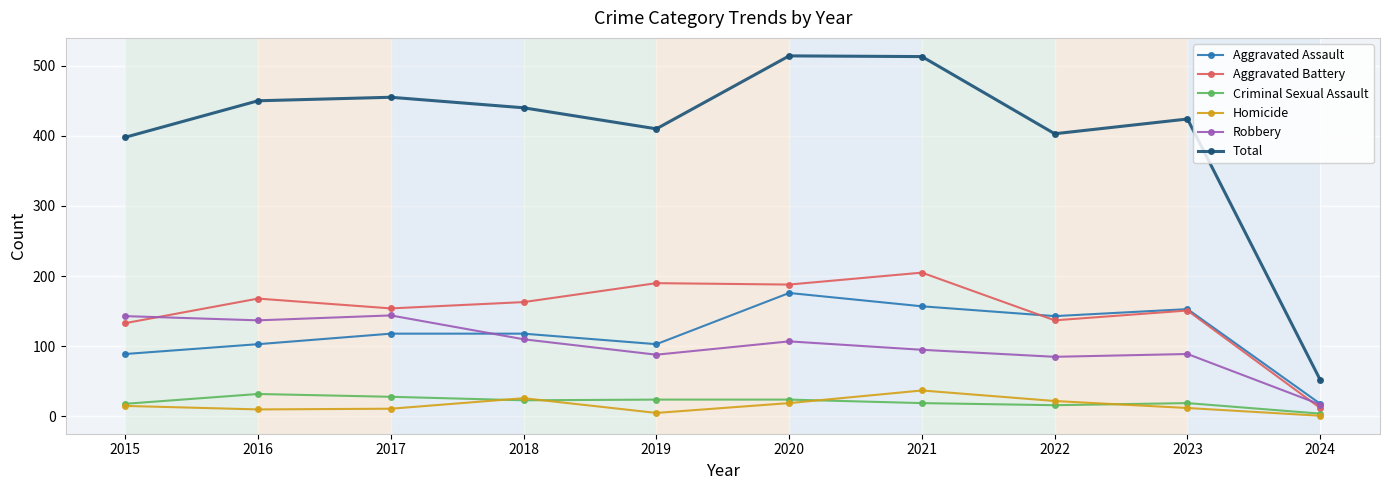

Where is the first local maximum for Homicide?

2018